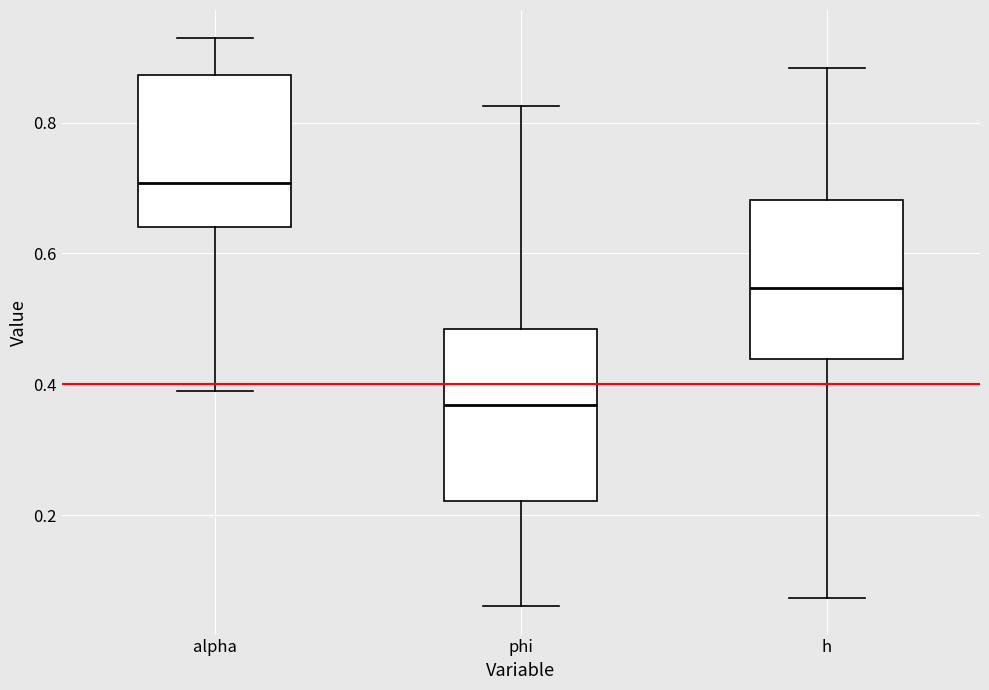

Where does the upper whisker of the box for h end on the y-axis? The values are not printed on the chart, so give them approximately, as read against the axis.

0.88